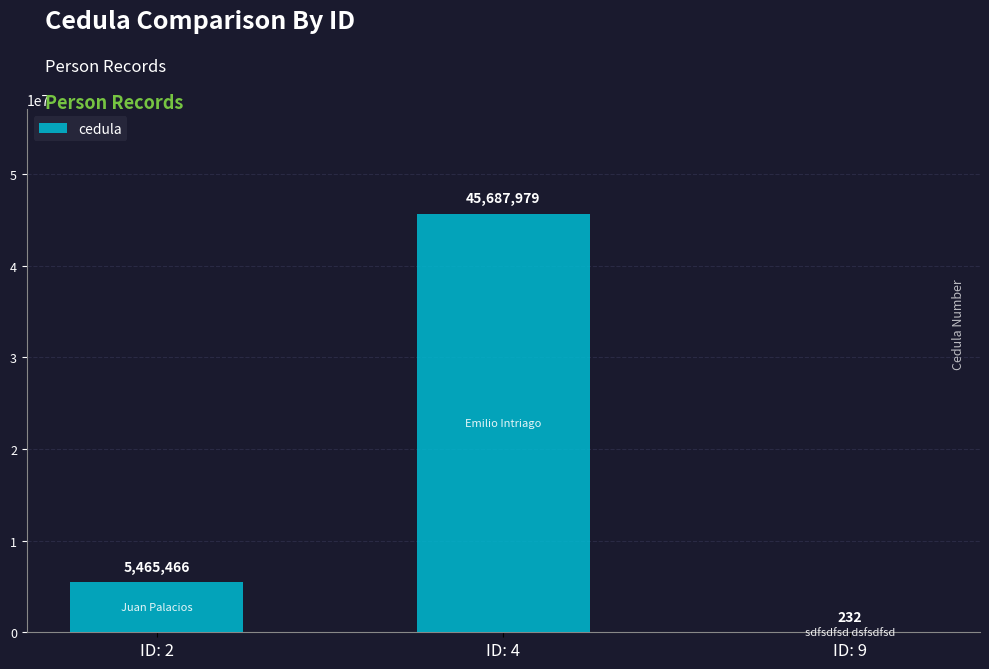

Between ID: 4 and ID: 2, which is larger?

ID: 4